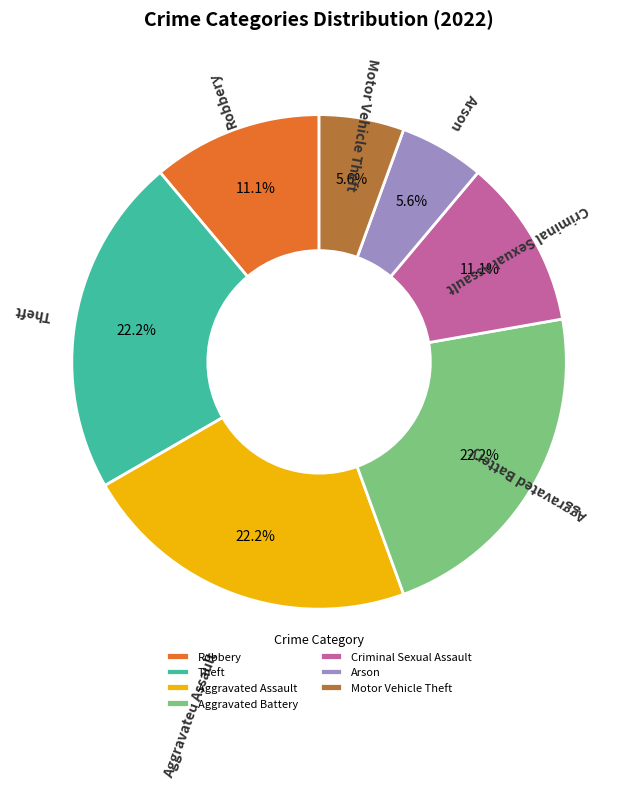

Does Motor Vehicle Theft account for over 50% of the chart?

No